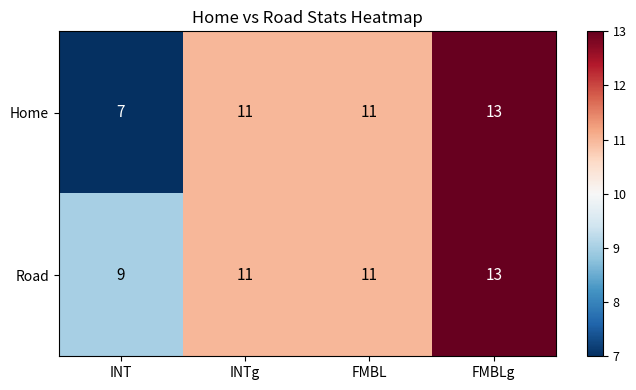

True or false: Road has a value of 12 at INT.

False